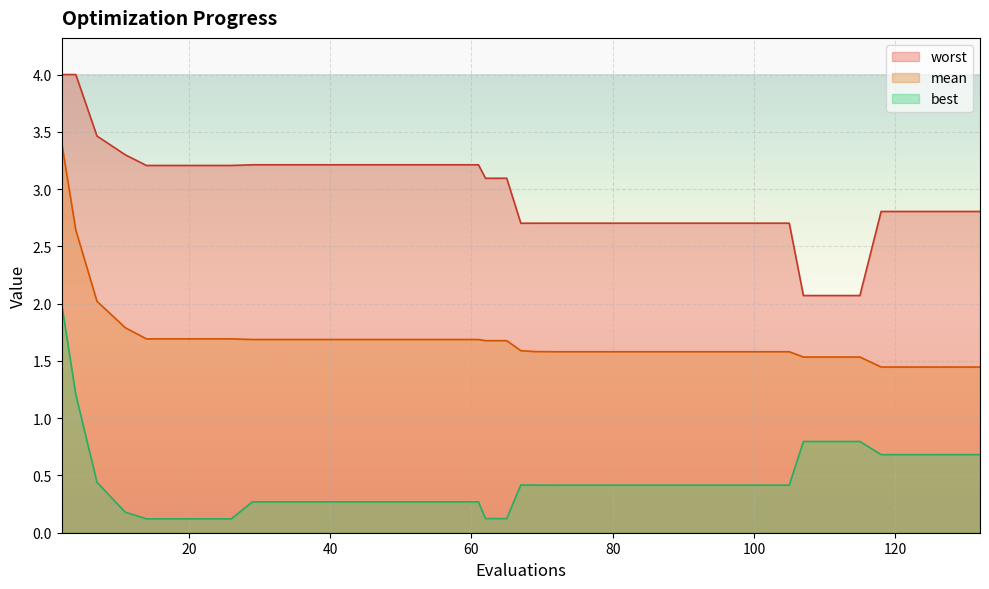

Count the number of data series in this chart.

3